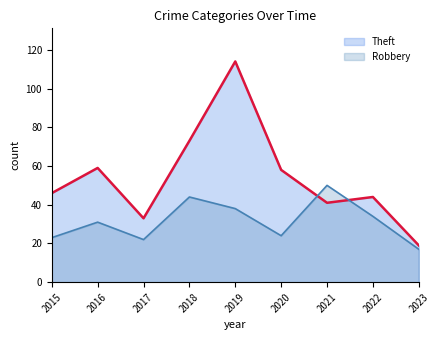

The Theft series shows 68 at 2021. True or false?

False